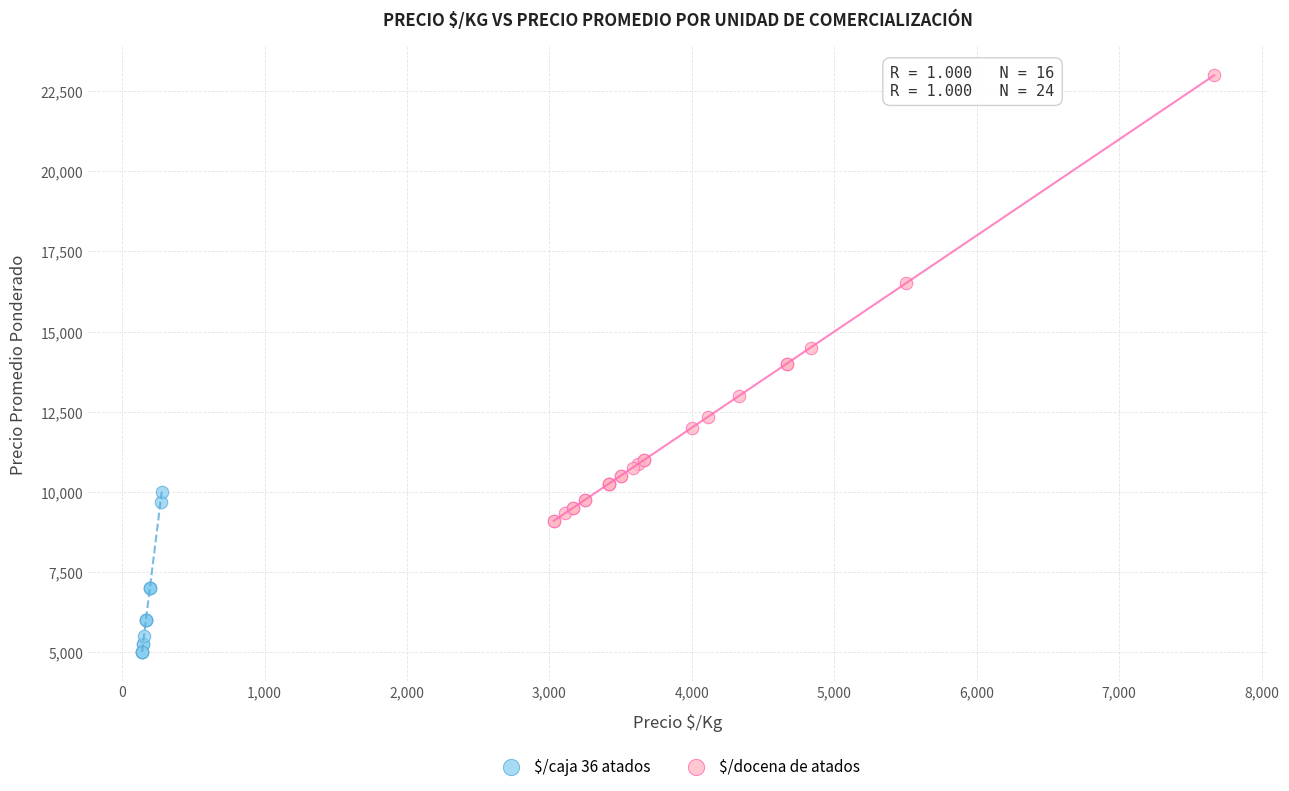

Which series contains the highest Y value?

$/docena de atados